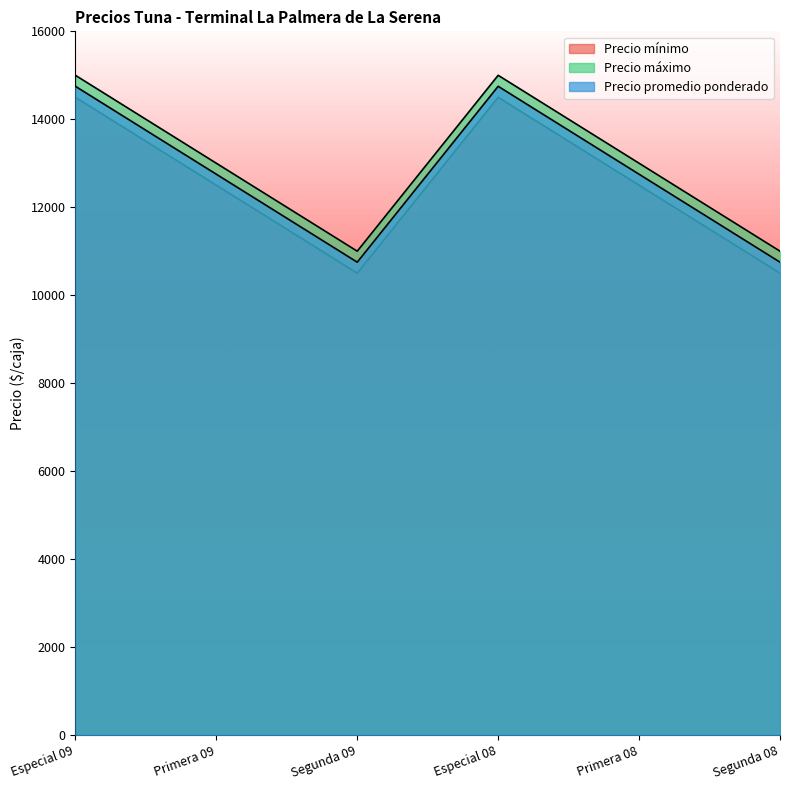

The value of Precio mínimo at Especial 08 is 14500. True or false?

True